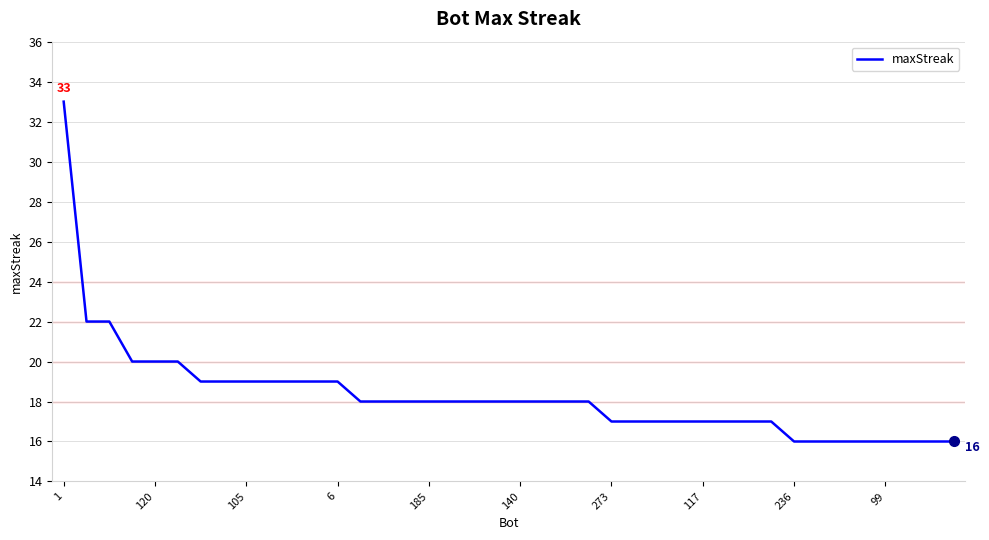

What is the difference between the maximum and minimum values?

17